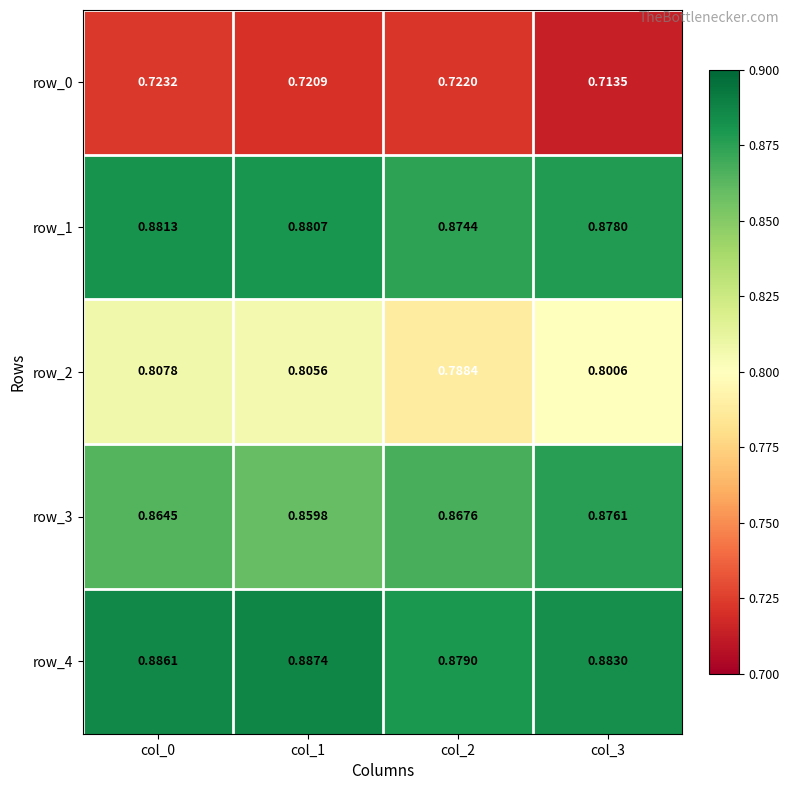

Where is row_0 nearest to the value 0?

col_3